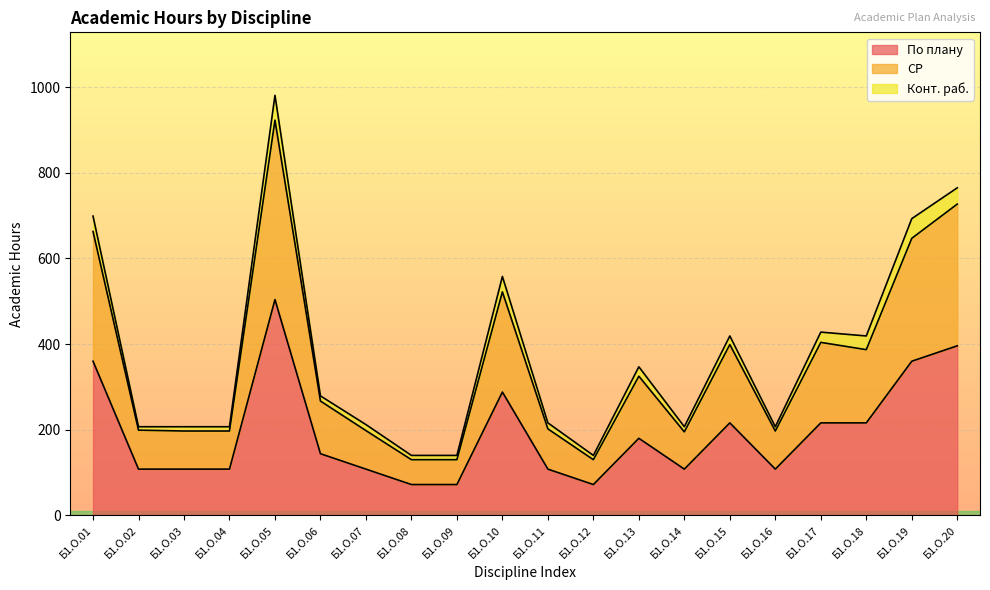

True or false: СР and По плану cross at least once.

False